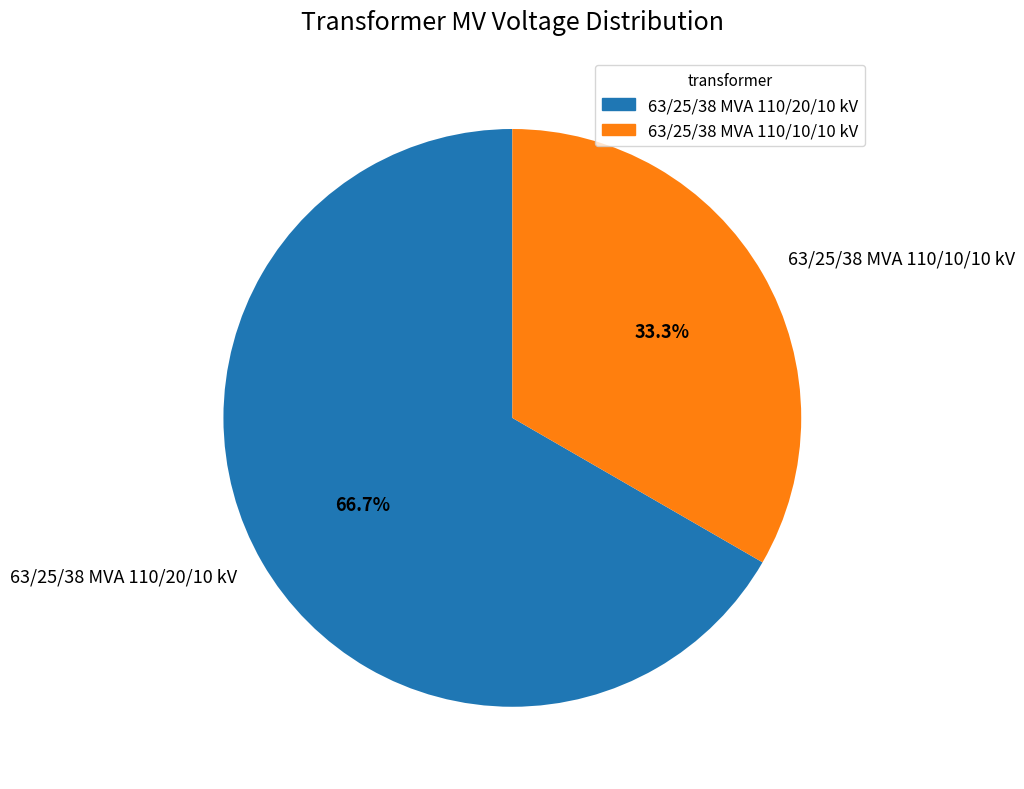

How many segments does this pie chart have?

2